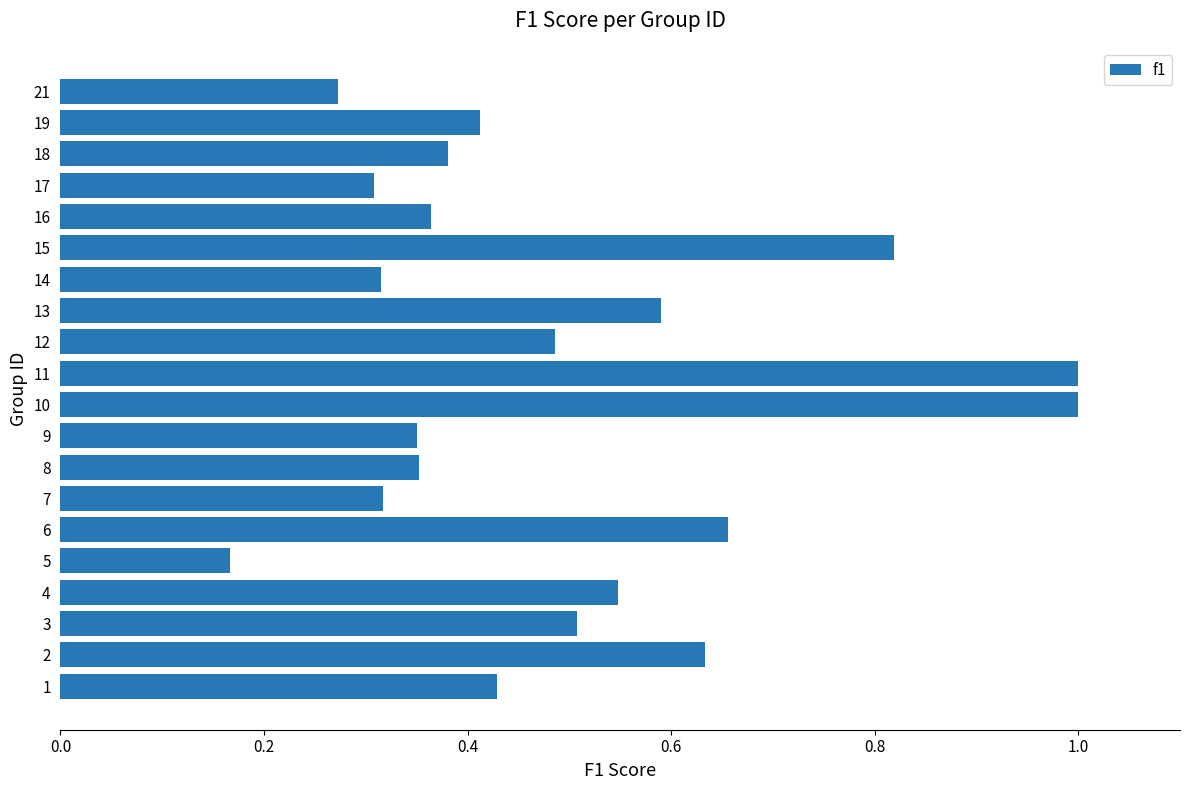

True or false: the data shows 0.2 at 6.

False